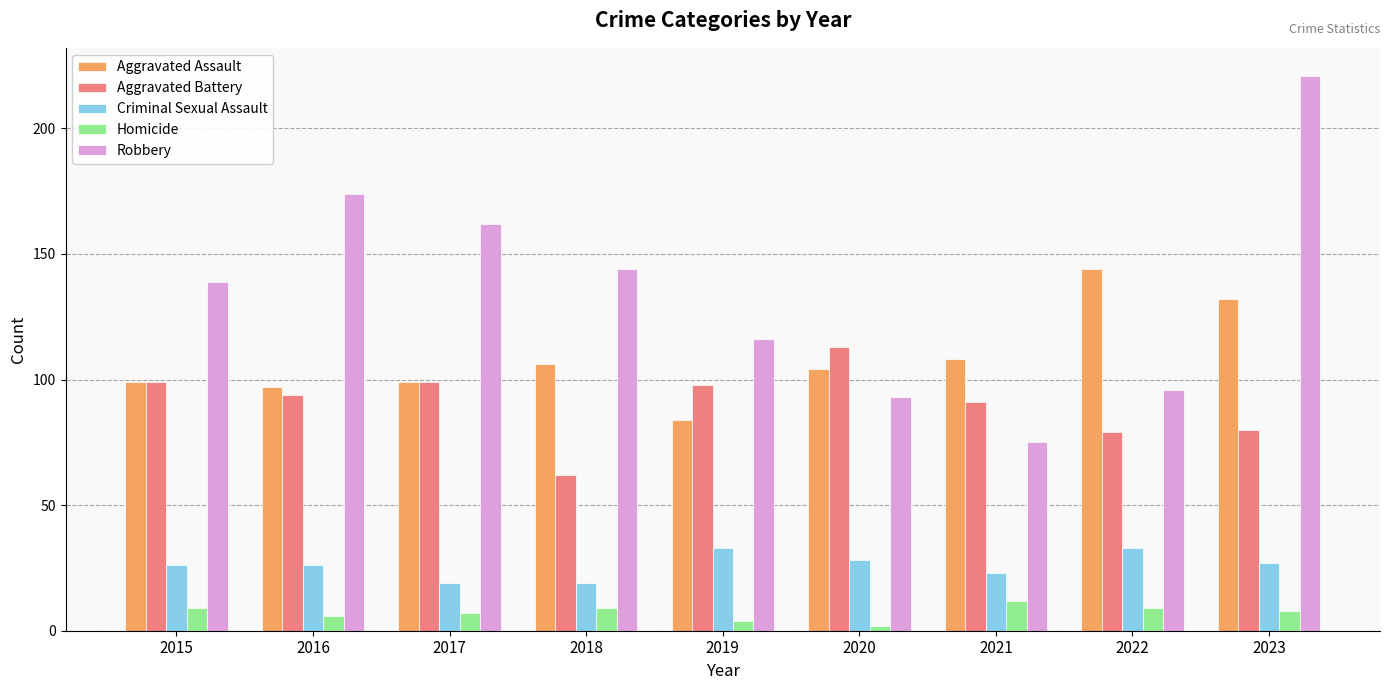

What is the total value across all series at 2016?

397